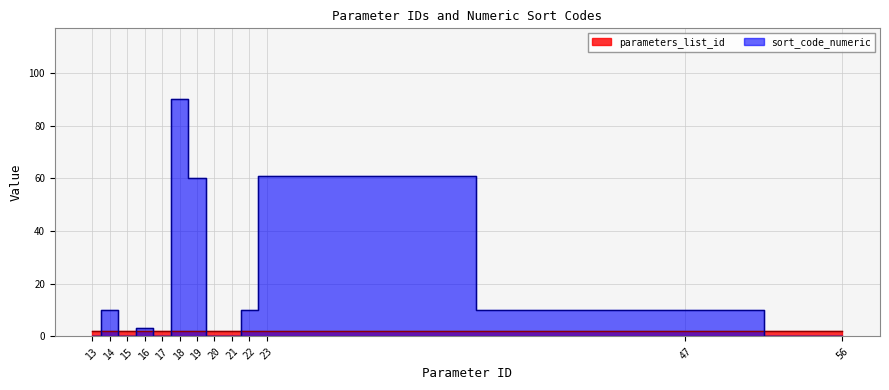

True or false: the data shows 3 at 16.

True